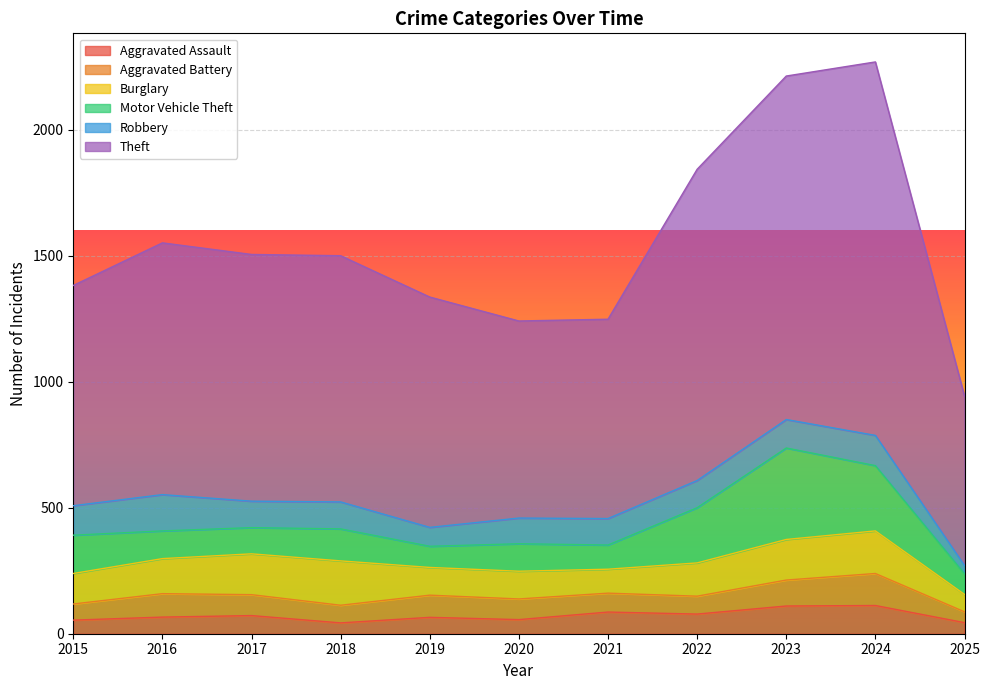

Between 2023 and 2017, which is larger?

2023